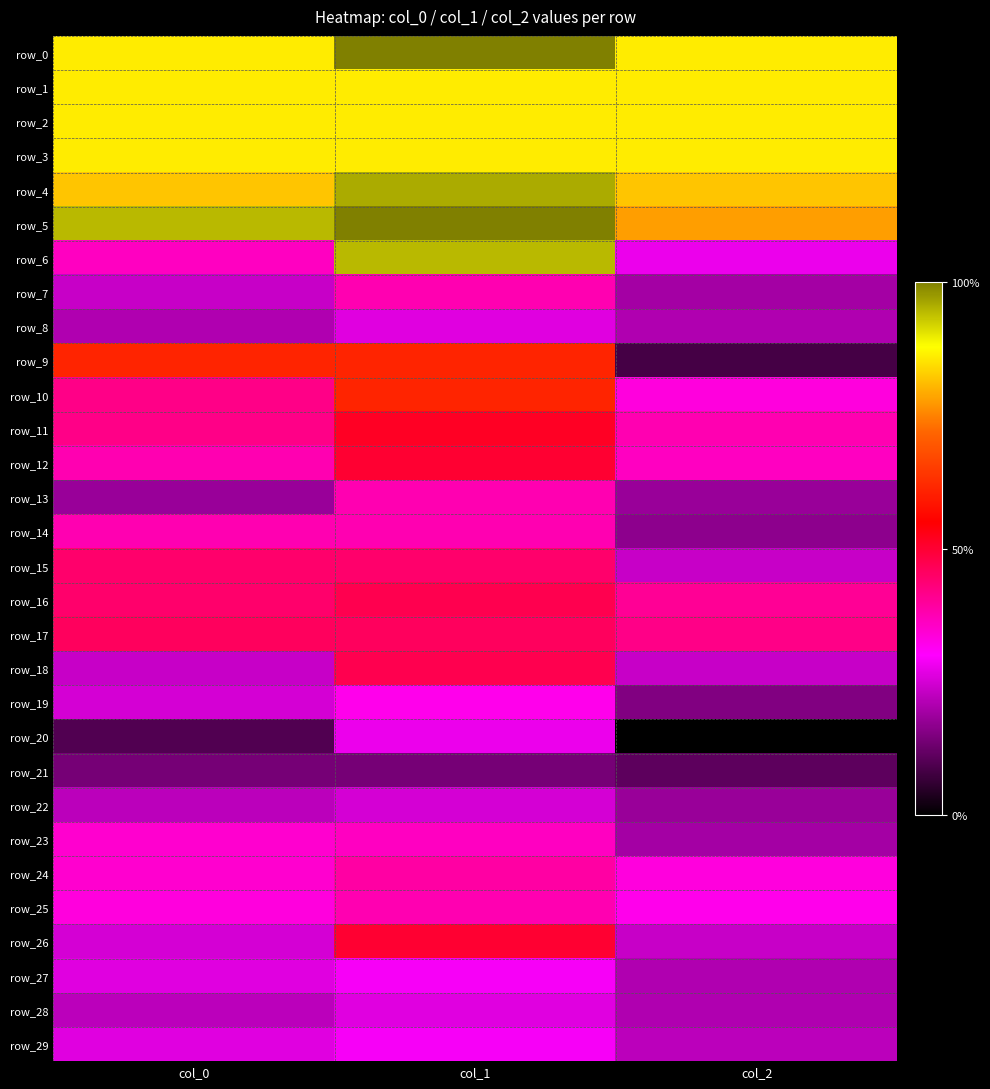

The row_7 series shows 6 at col_0. True or false?

False